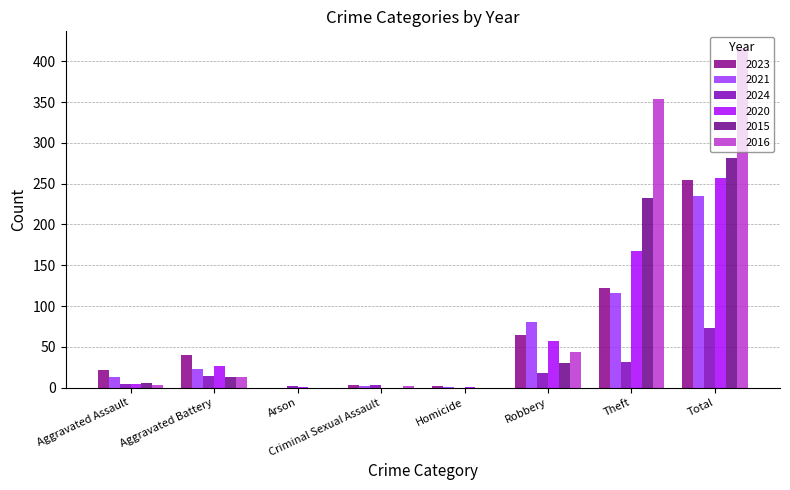

Where does the 2023 series first go above 40?

Robbery